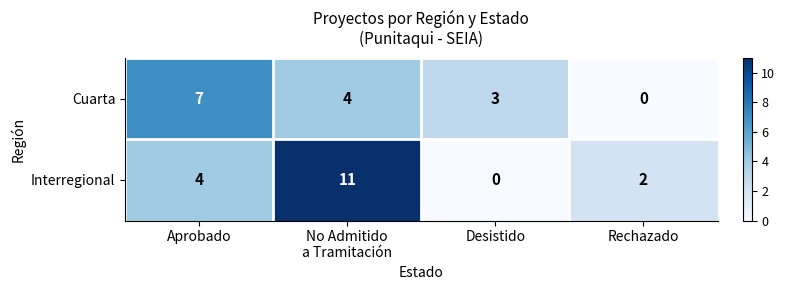

What is the difference between the Interregional values at Aprobado and Desistido?

4